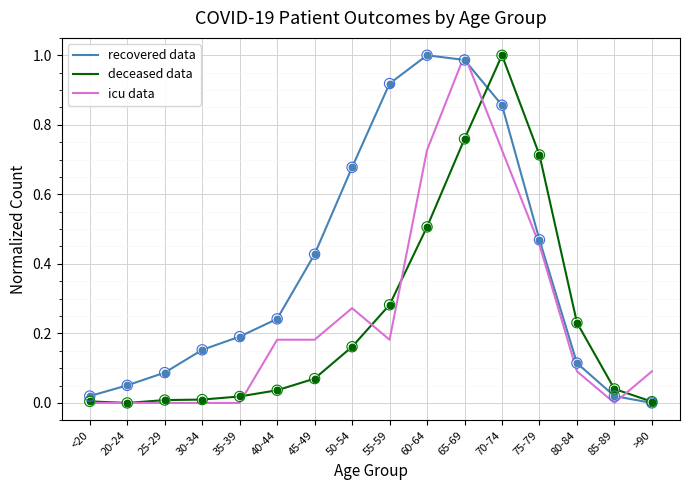

Between 45-49 and 65-69, which series saw the biggest shift?

icu data